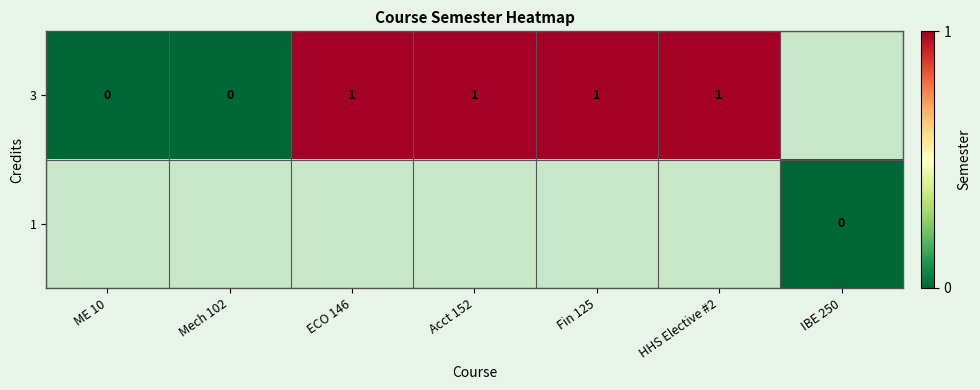

Rank the series by their average value, from highest to lowest.

row_0, row_1